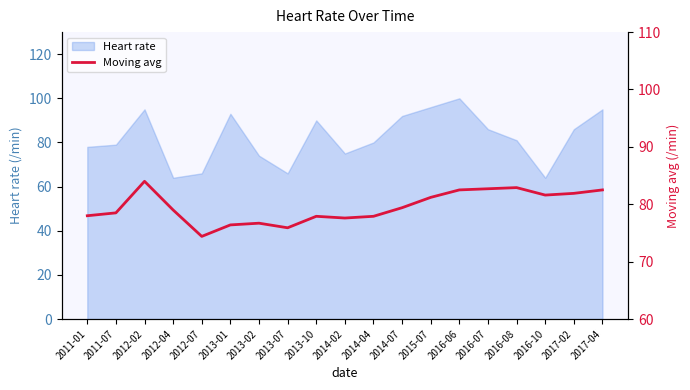

The value of Heart rate at 2013-02 is 115. True or false?

False